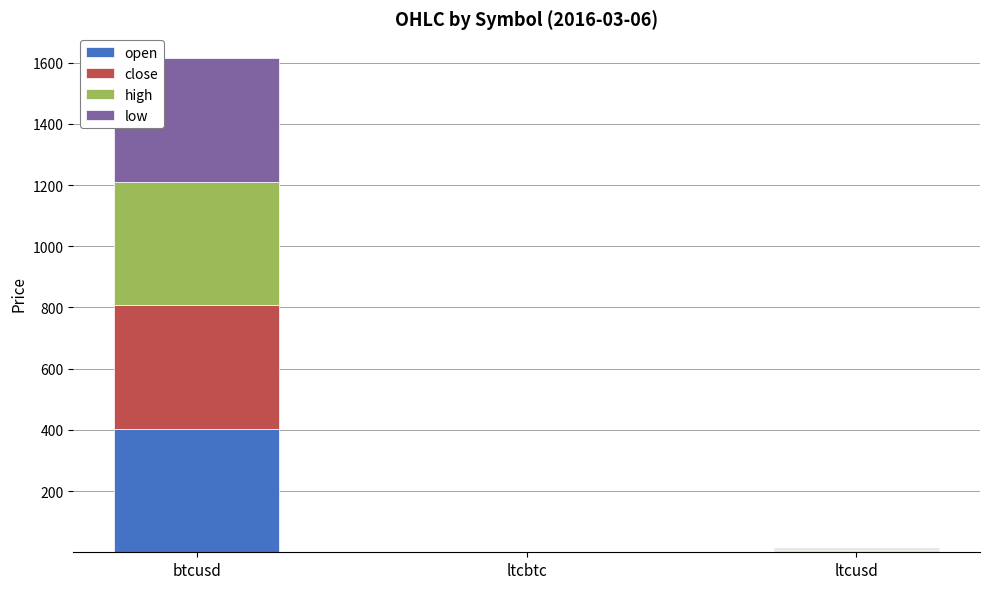

At which category is the sum across all series the highest?

btcusd